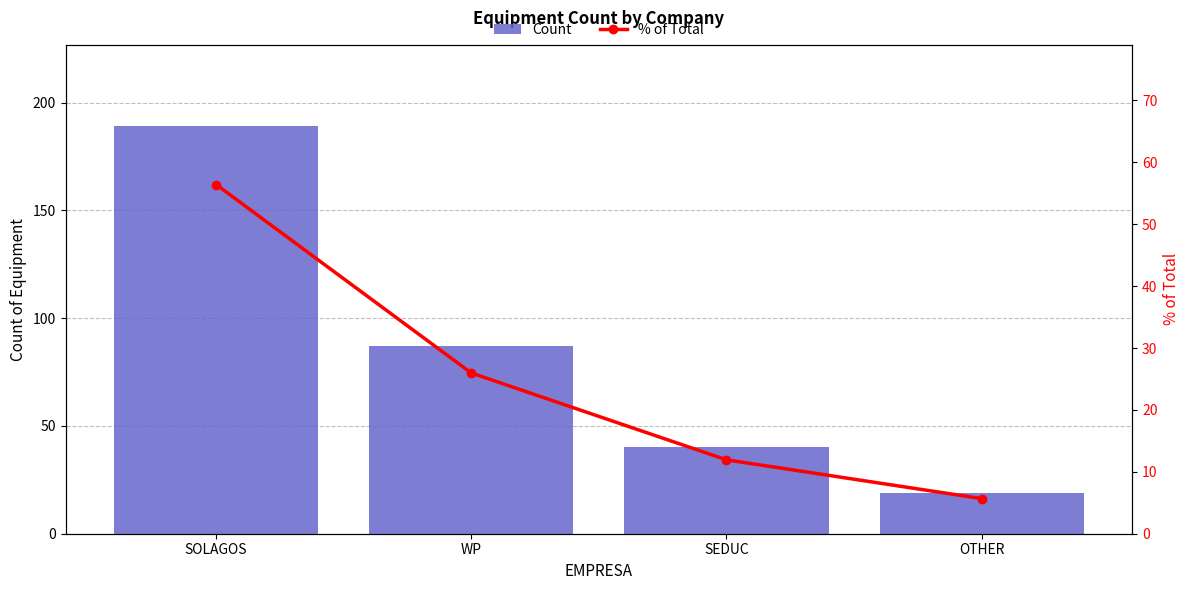

Rank the series by their maximum value, from lowest to highest.

% of Total, Count